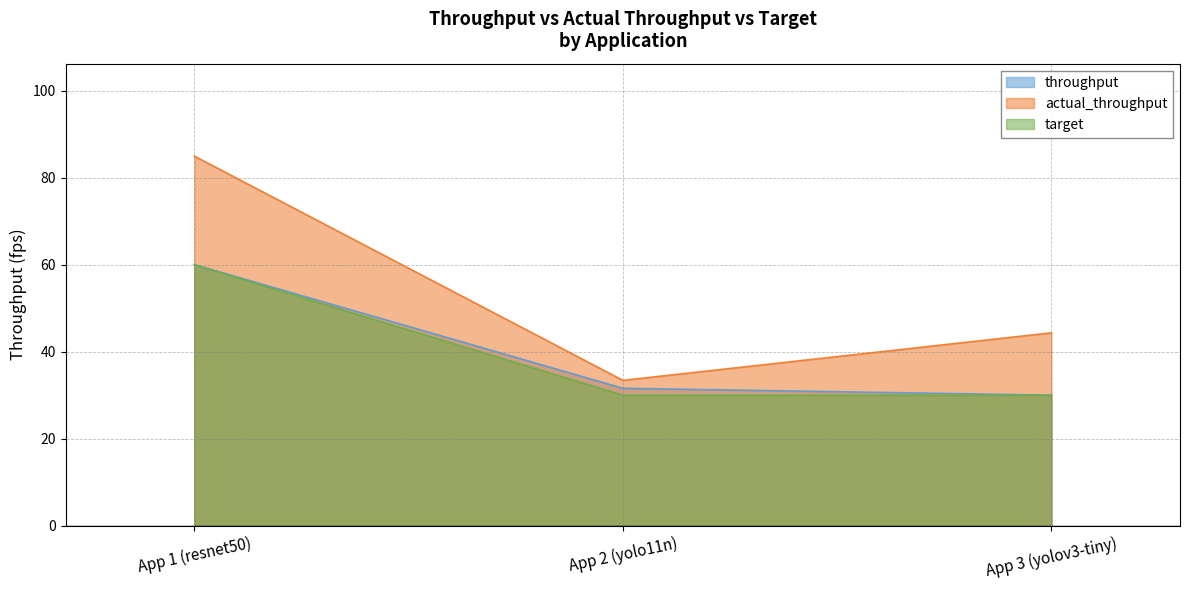

Which category has the highest value in the target series?

App 1 (resnet50)